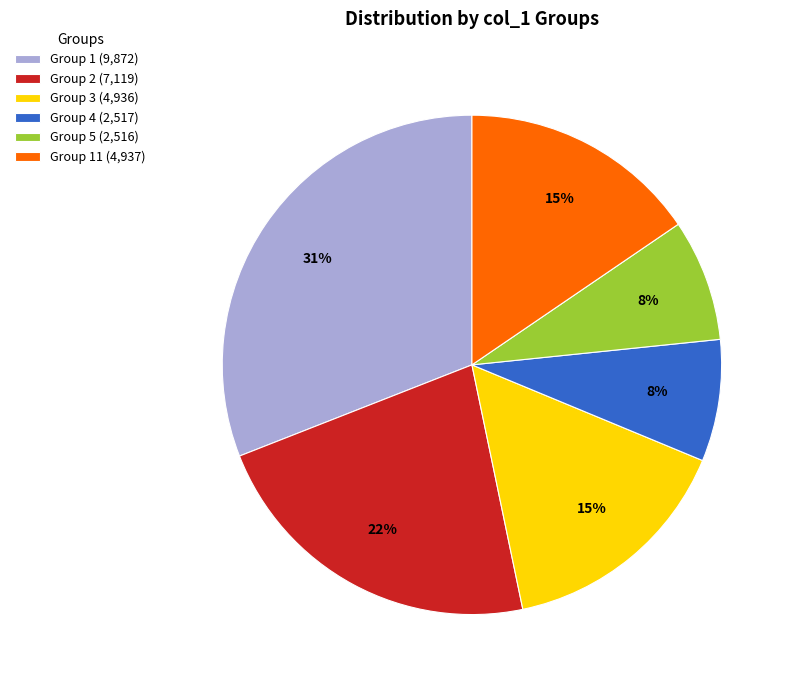

Which category has the biggest portion of the pie?

Group 1 (9,872)